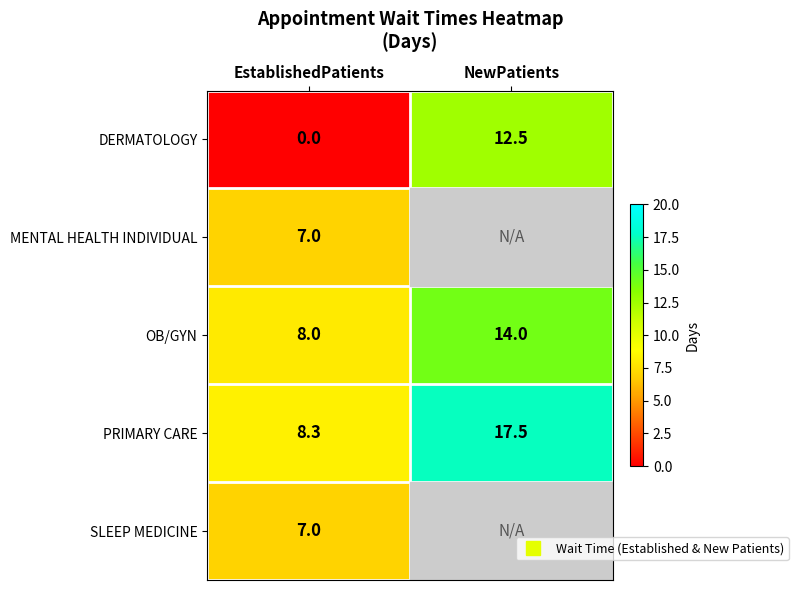

List the labels in order of DERMATOLOGY value, largest first.

NewPatients, EstablishedPatients